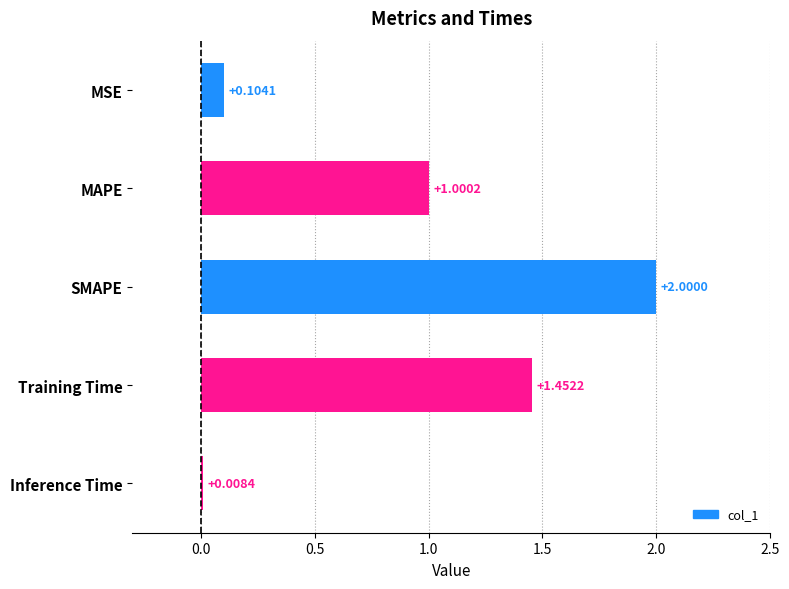

What is the difference between the values at SMAPE and MSE?

1.9